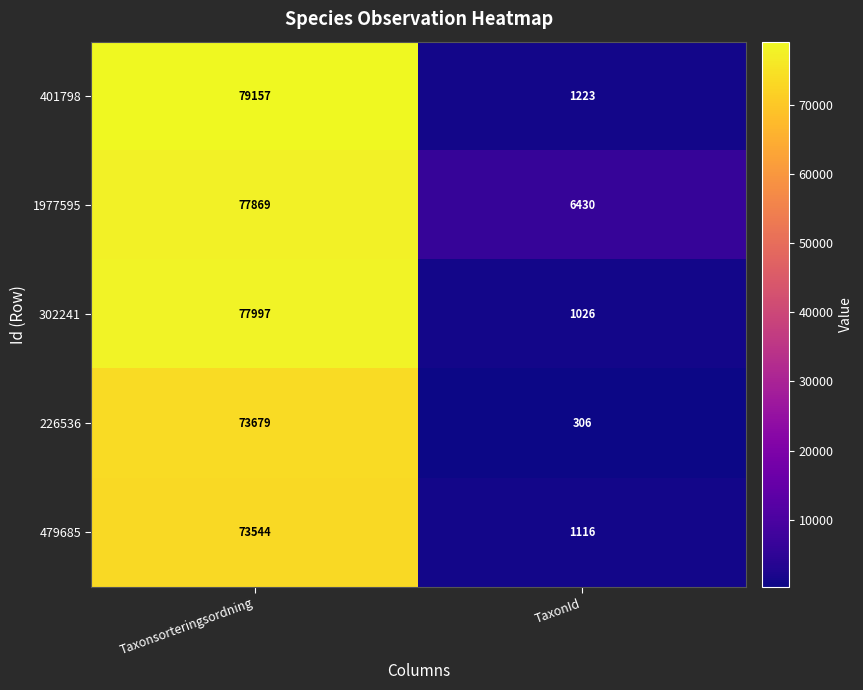

Which category has the highest value in the 226536 series?

Taxonsorteringsordning